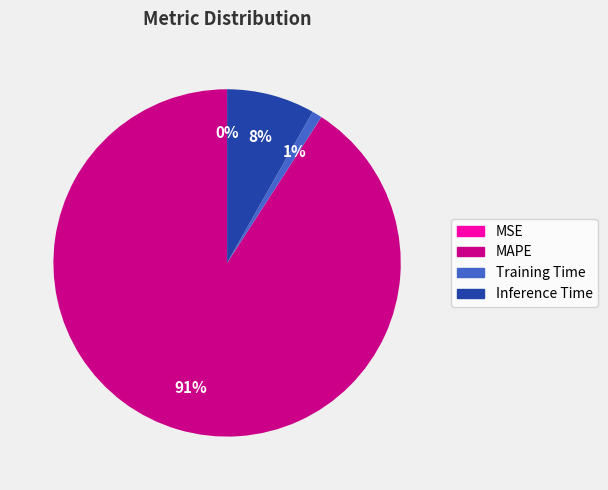

Which category accounts for the majority?

MAPE